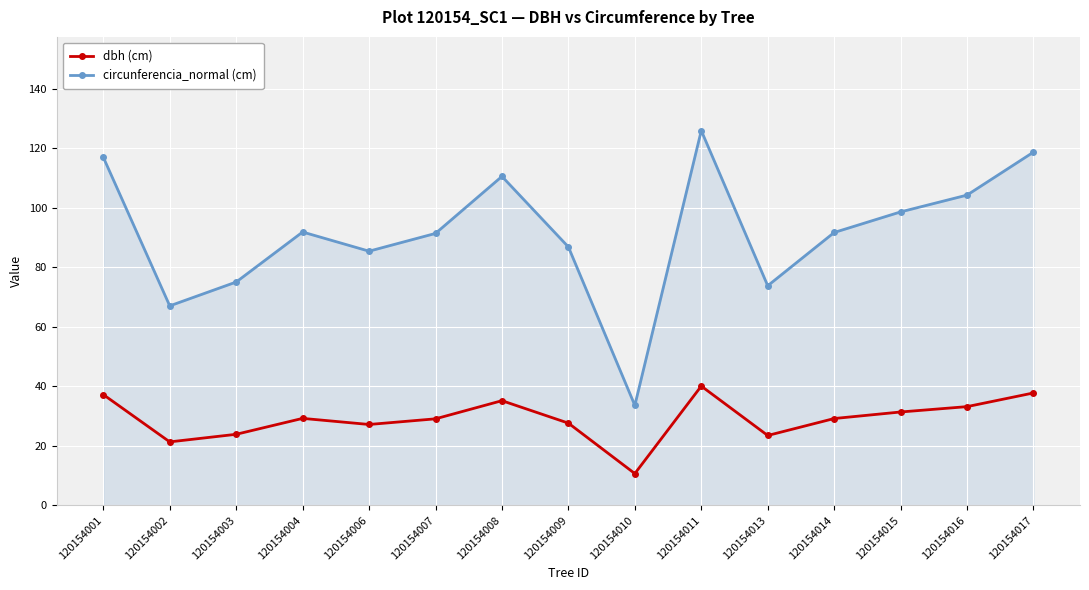

How many distinct data groups are displayed?

2